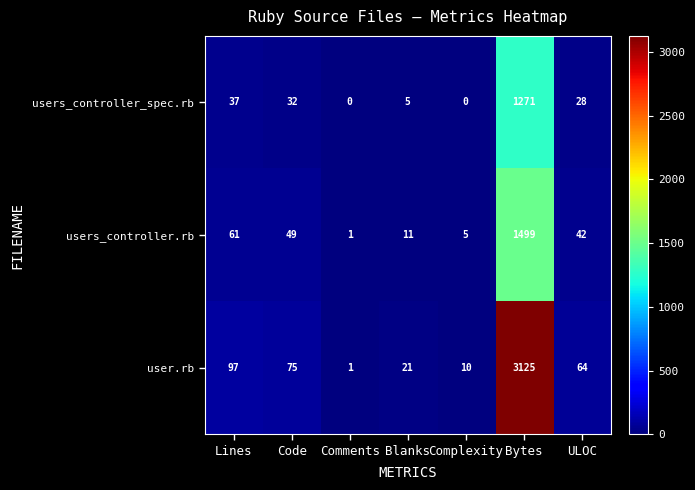

How many series are shown in this chart?

3